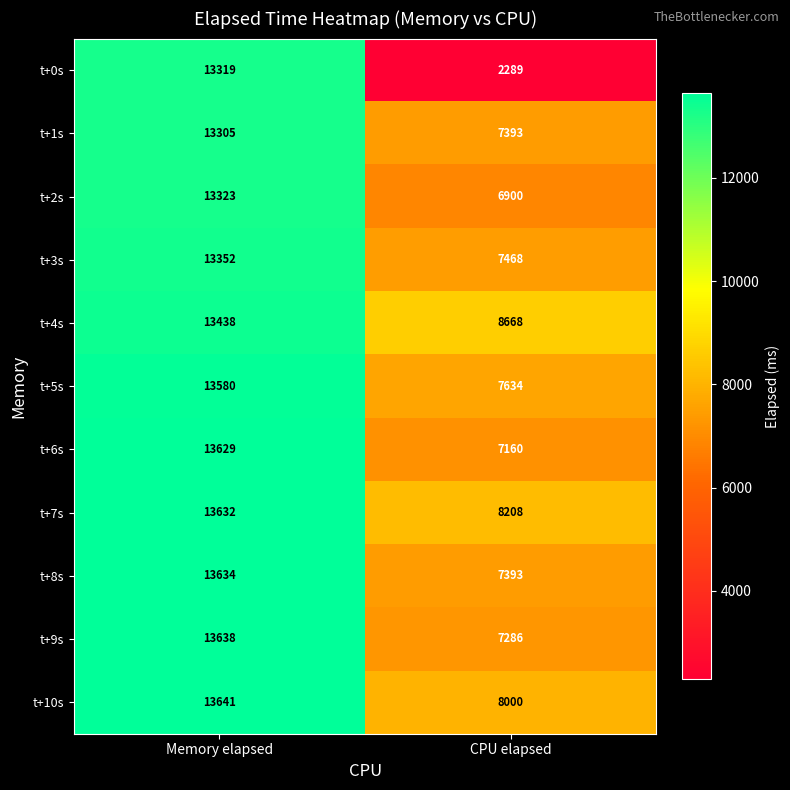

What is the average value of the t+7s series?

10920